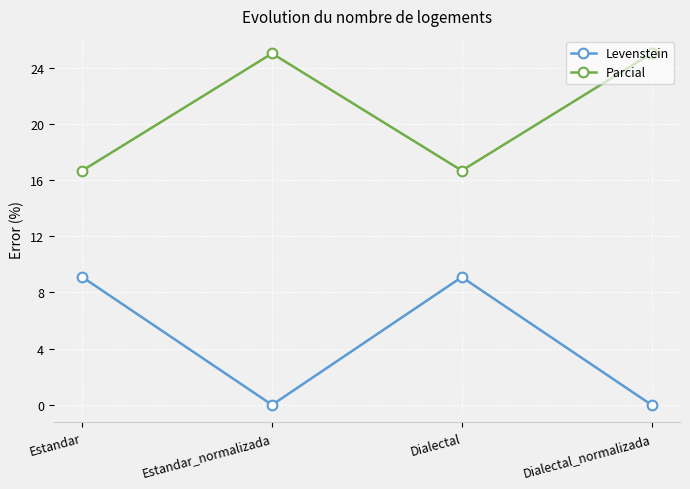

Reading left to right, list all the values displayed in this chart.

Levenstein: 9.1	0.0	9.1	0.0
Parcial: 16.7	25.0	16.7	25.0